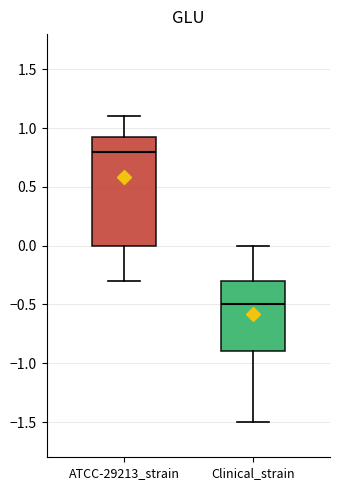

Where is the upper edge of the box for ATCC-29213_strain on the y-axis? The values are not printed on the chart, so give them approximately, as read against the axis.

0.95